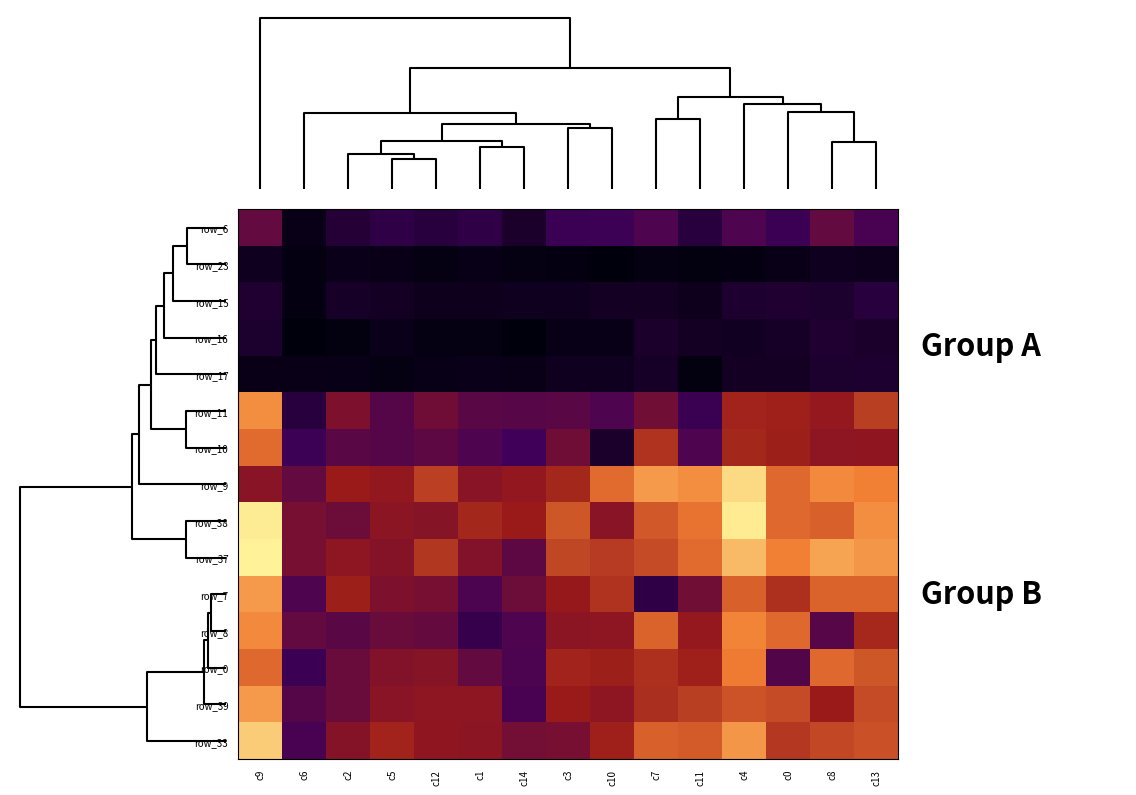

What is the difference between the row_9 values at c6 and c8?

65